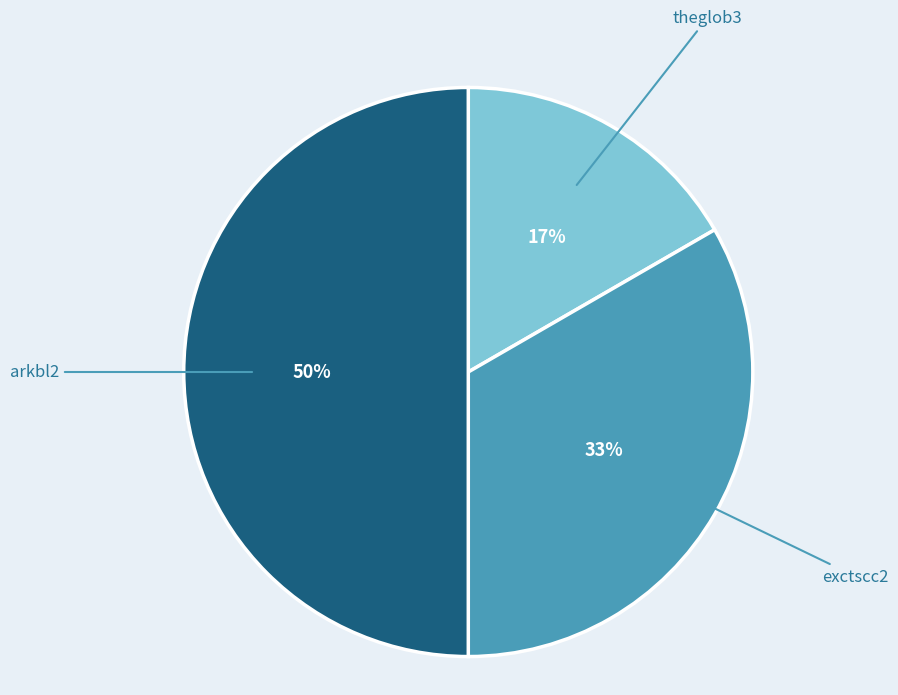

To the nearest percent, what is the average slice percentage?

33%